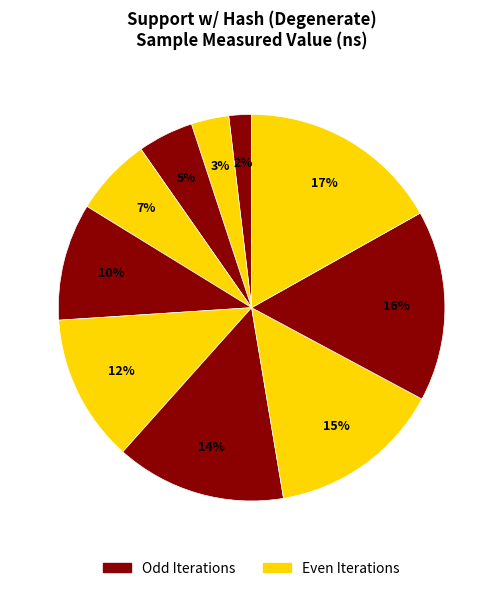

How many segments does this pie chart have?

10